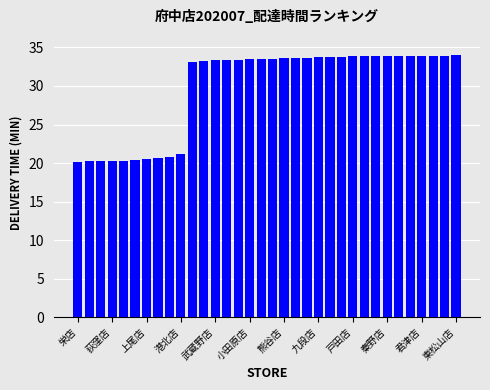

What is the sum of all values?

1012.6